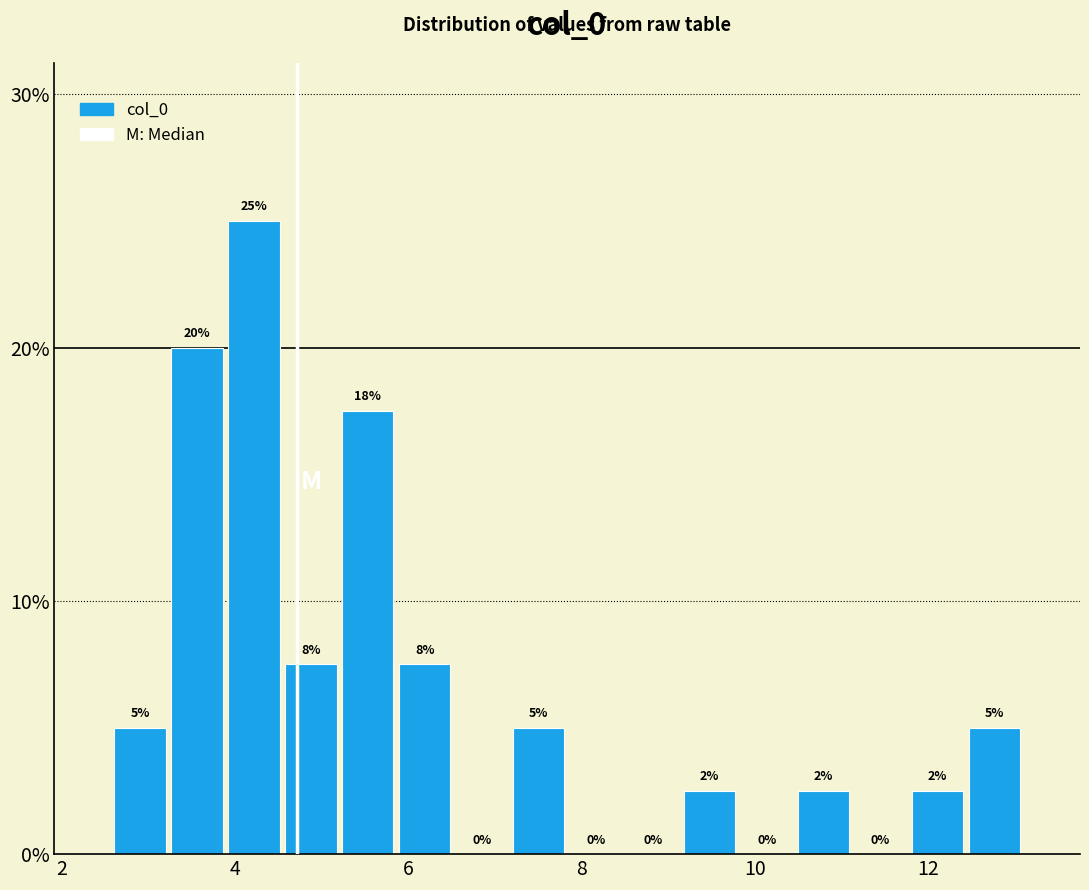

Around what value on the x-axis is the tallest bar? Give the approximate position of its centre, as read against the axis.

4.2